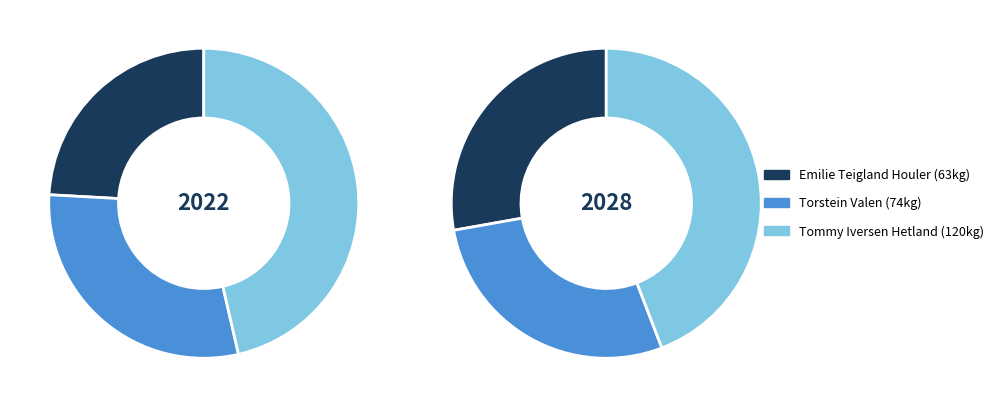

What is the ratio of the value at 63 to the value at 74?

0.8